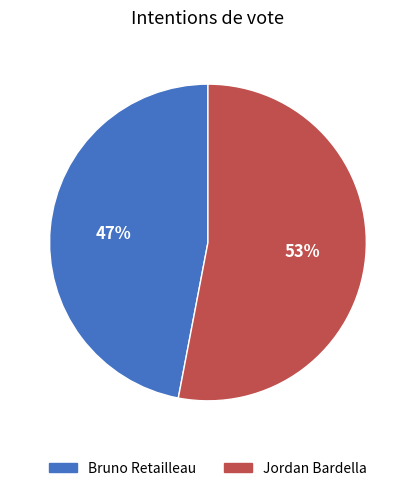

What percentage is the Bruno Retailleau slice, to the nearest percent?

47%